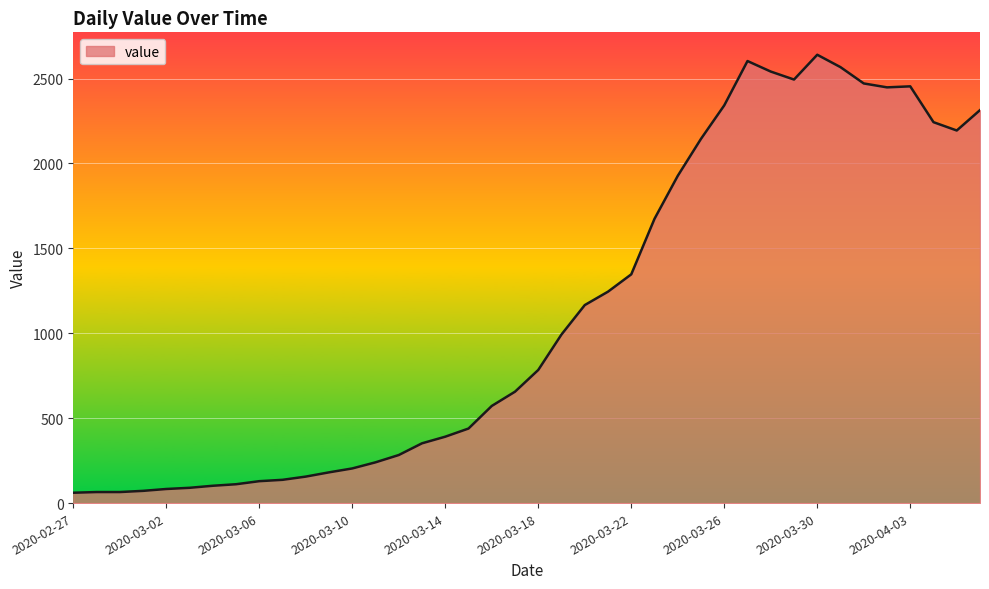

How many categories are shown in the chart?

40